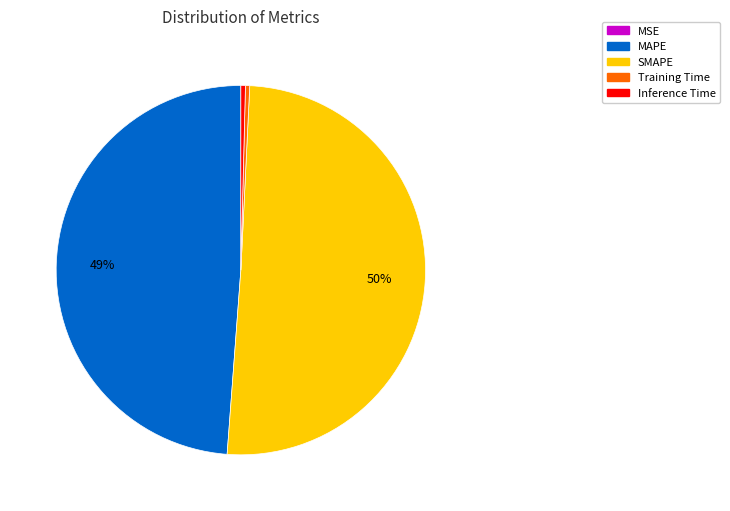

To the nearest percent, what is the average slice percentage?

20%